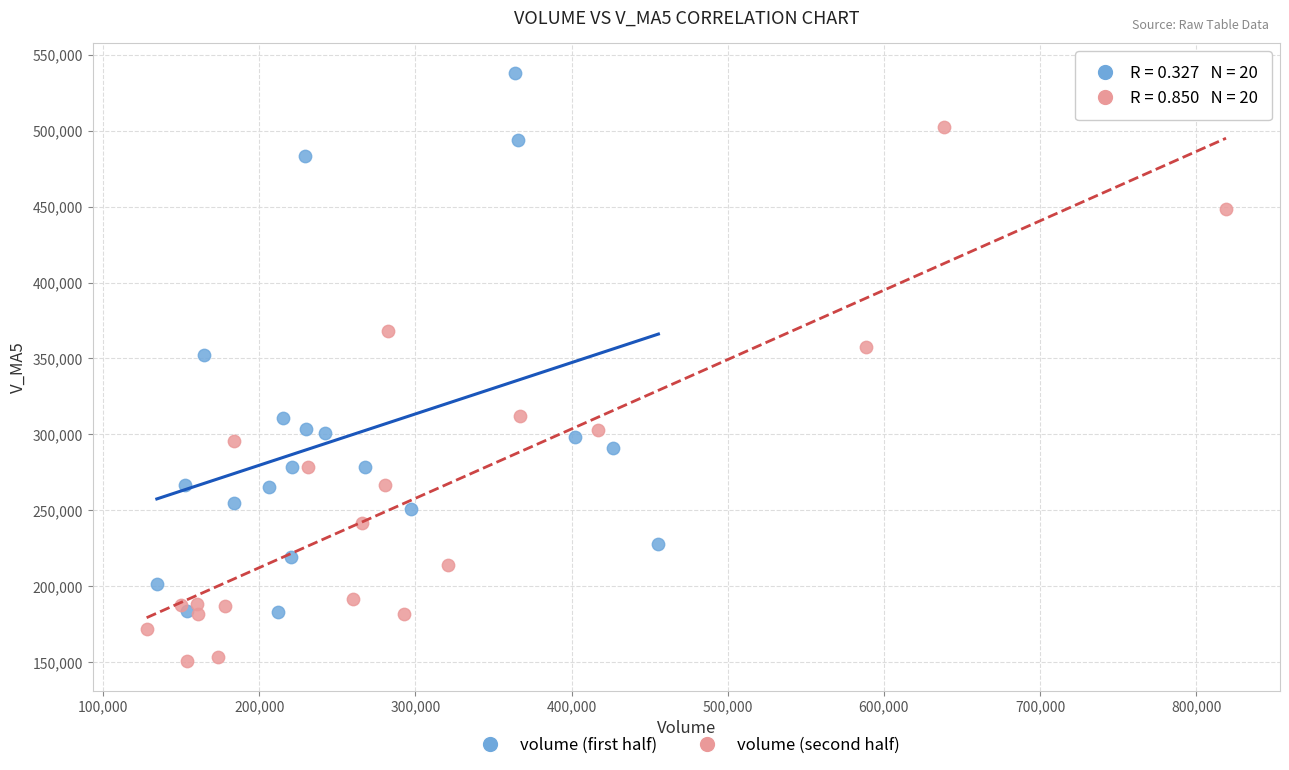

Which series contains the lowest Y value?

volume (second half)